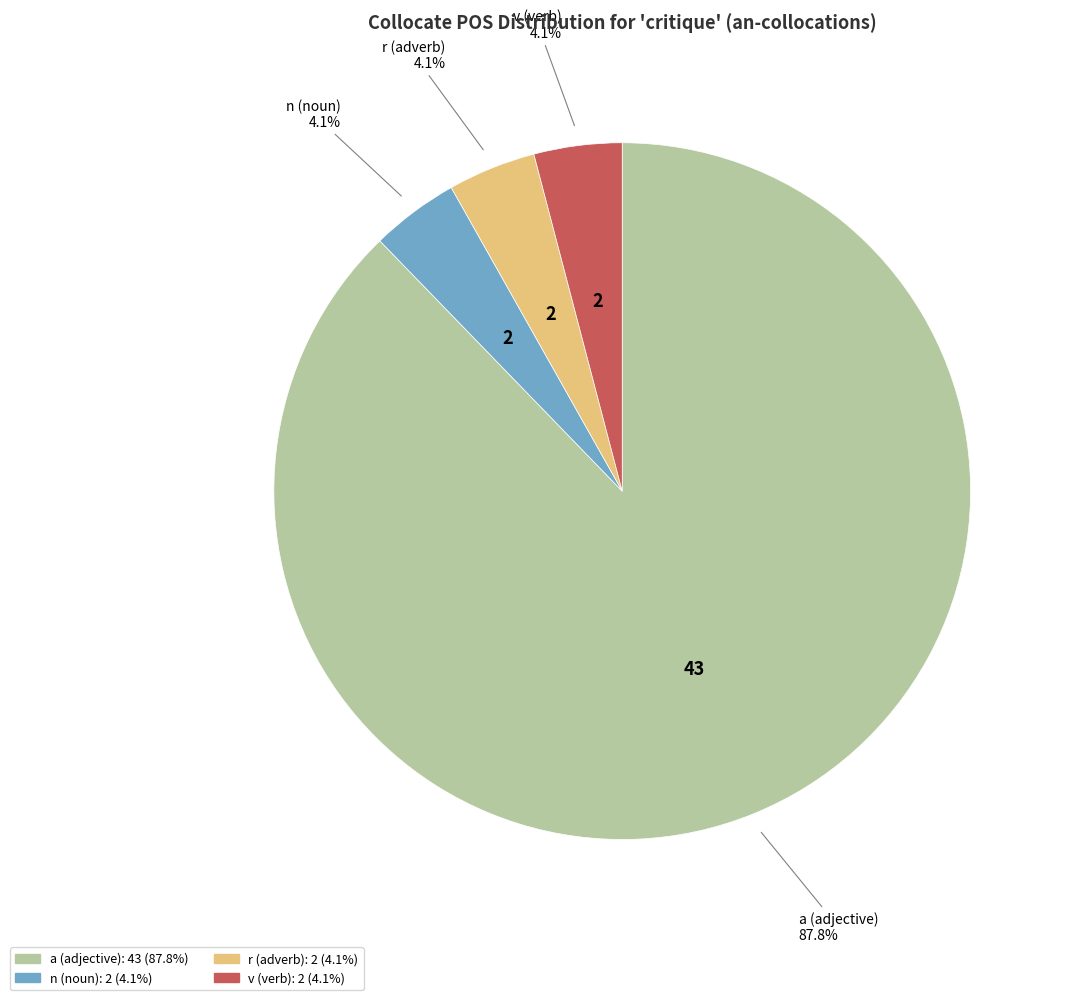

Count the number of slices in the pie.

4